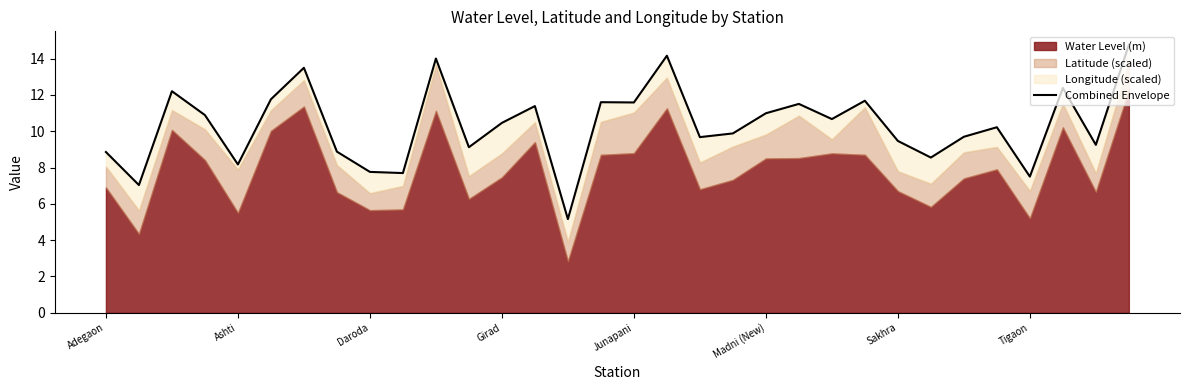

The value at Daroda is 7.8. True or false?

True